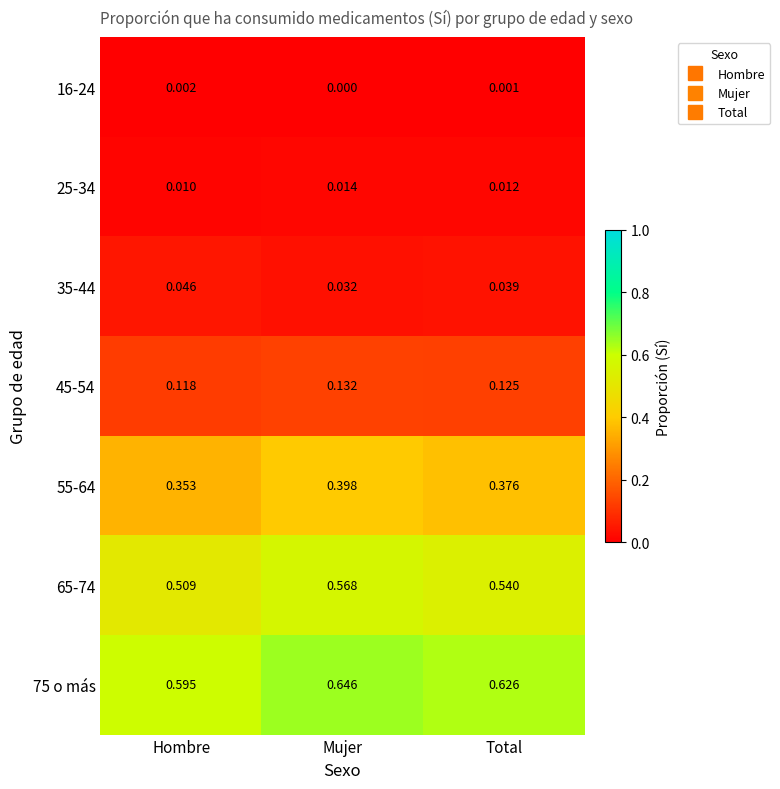

Which category has the highest value in the 55-64 series?

Mujer